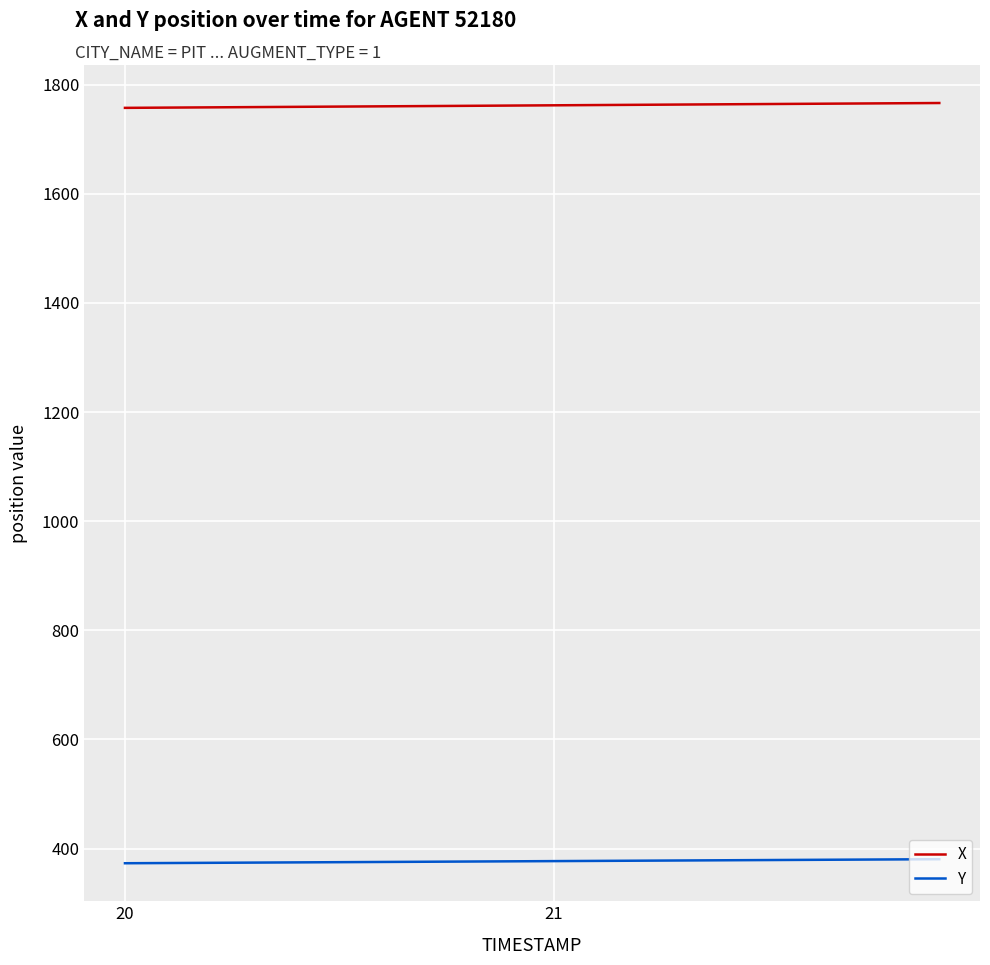

What is the lowest value of the Y series?

373.2